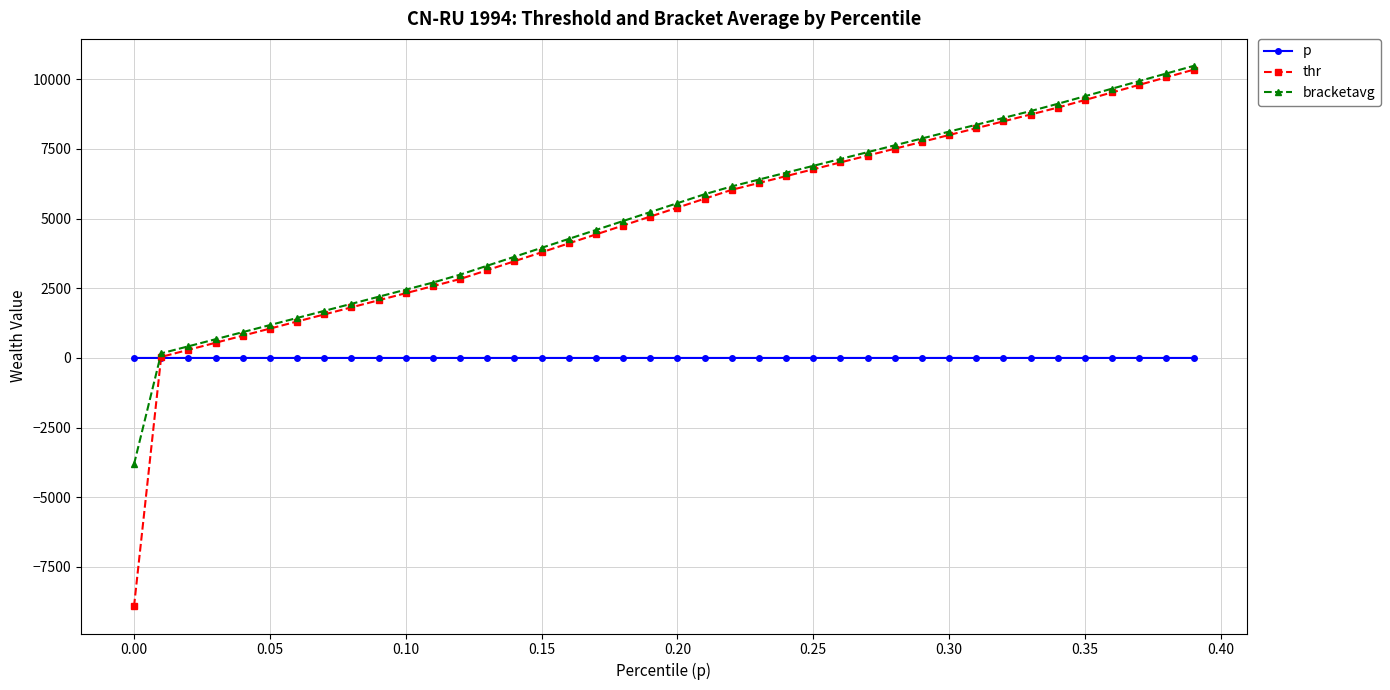

Which series has the widest spread of values?

thr